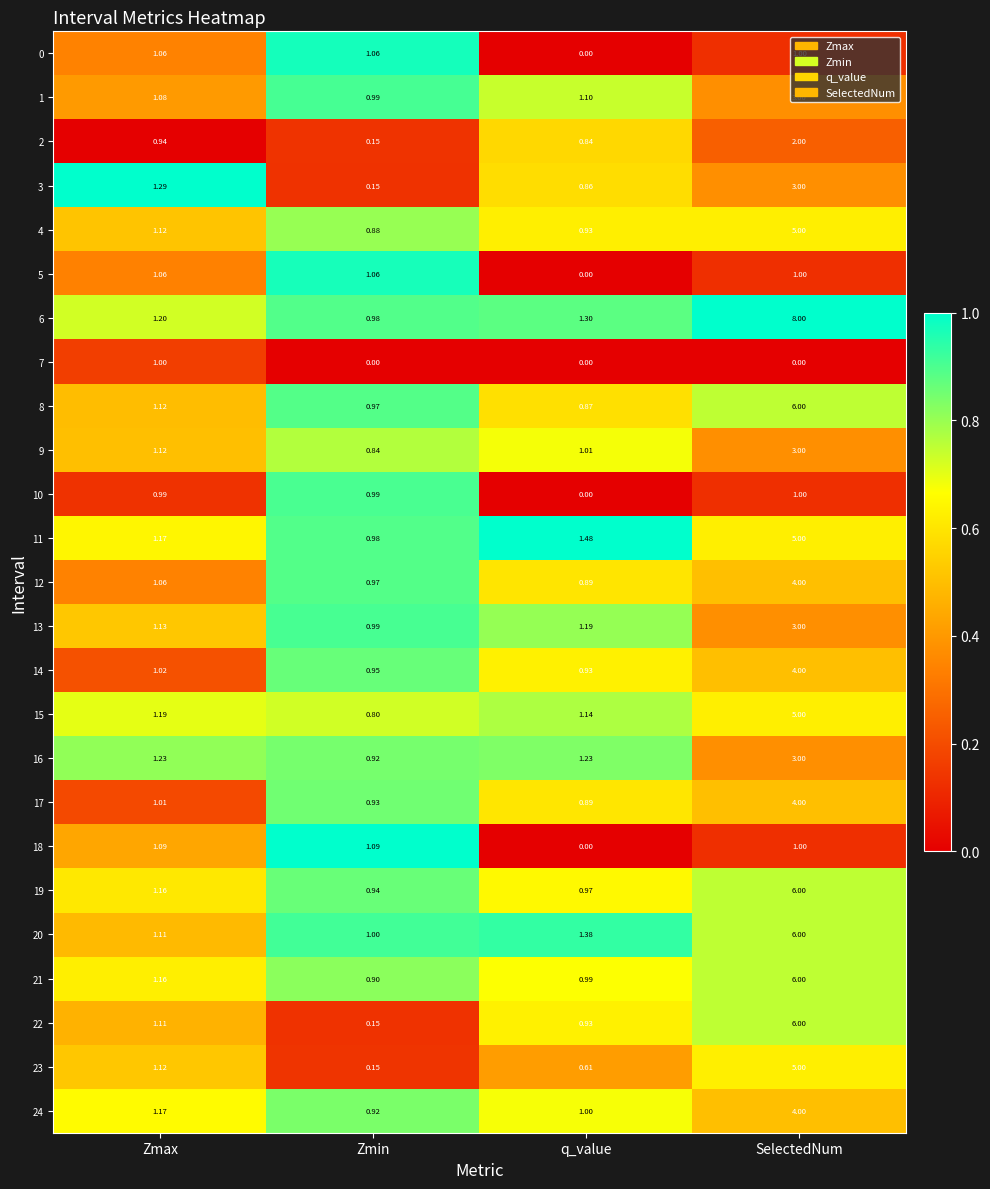

Which label corresponds to the largest value in the chart?

SelectedNum